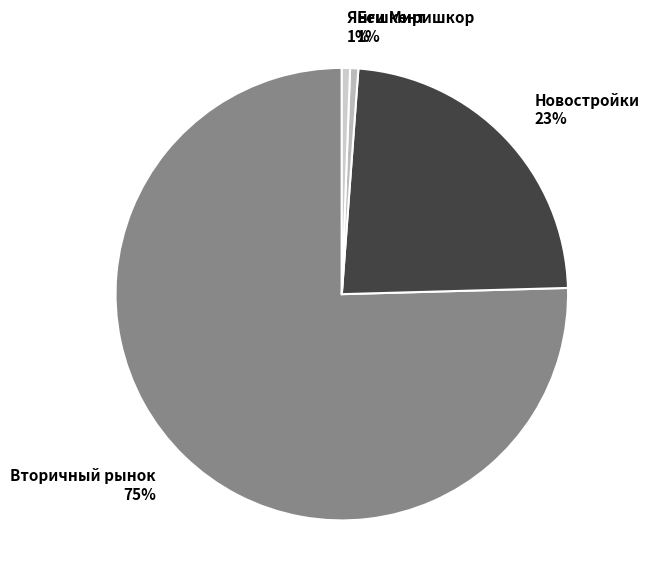

Which slice is the largest?

Вторичный рынок